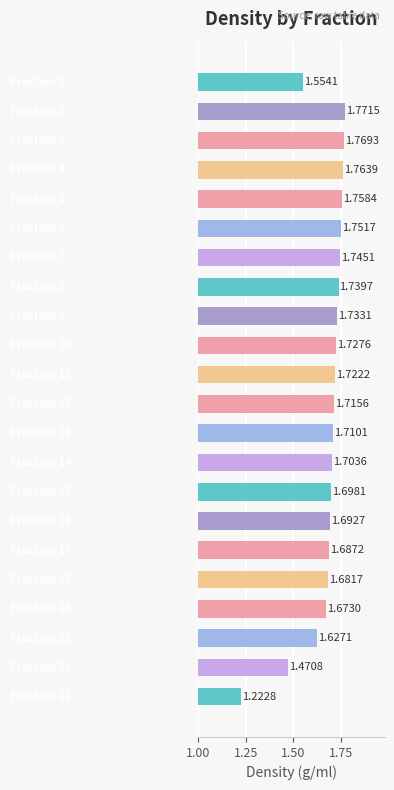

What is the difference between the maximum and minimum values?

0.5